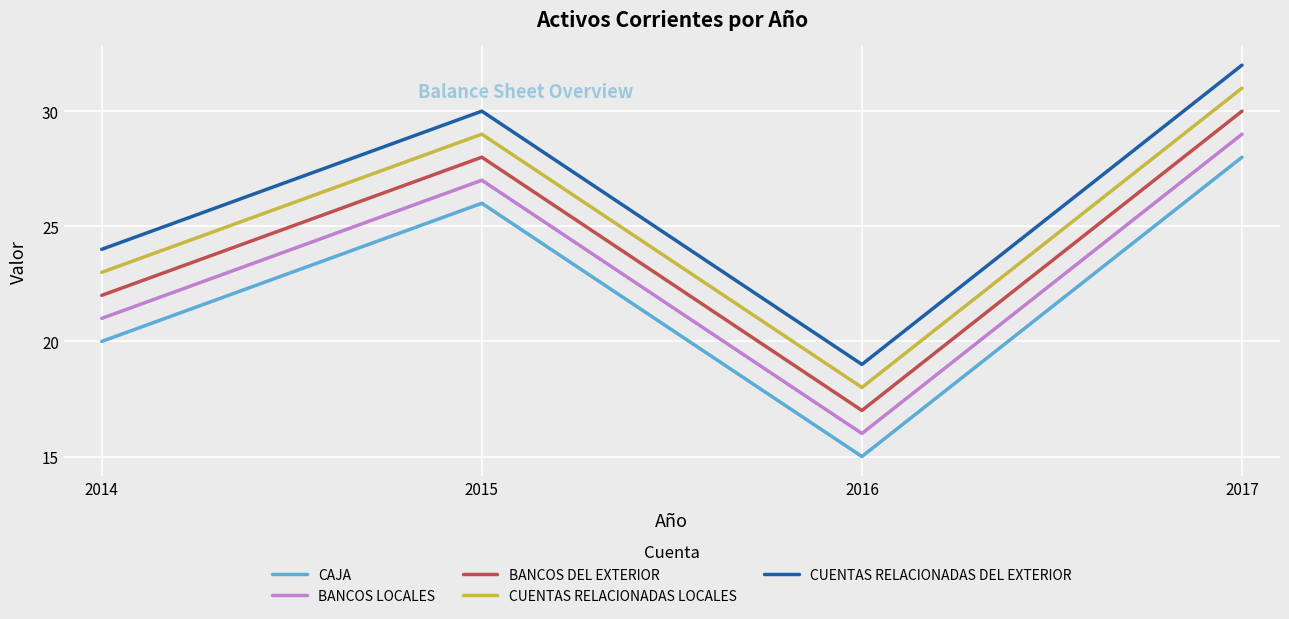

True or false: BANCOS DEL EXTERIOR and CAJA cross at least once.

False